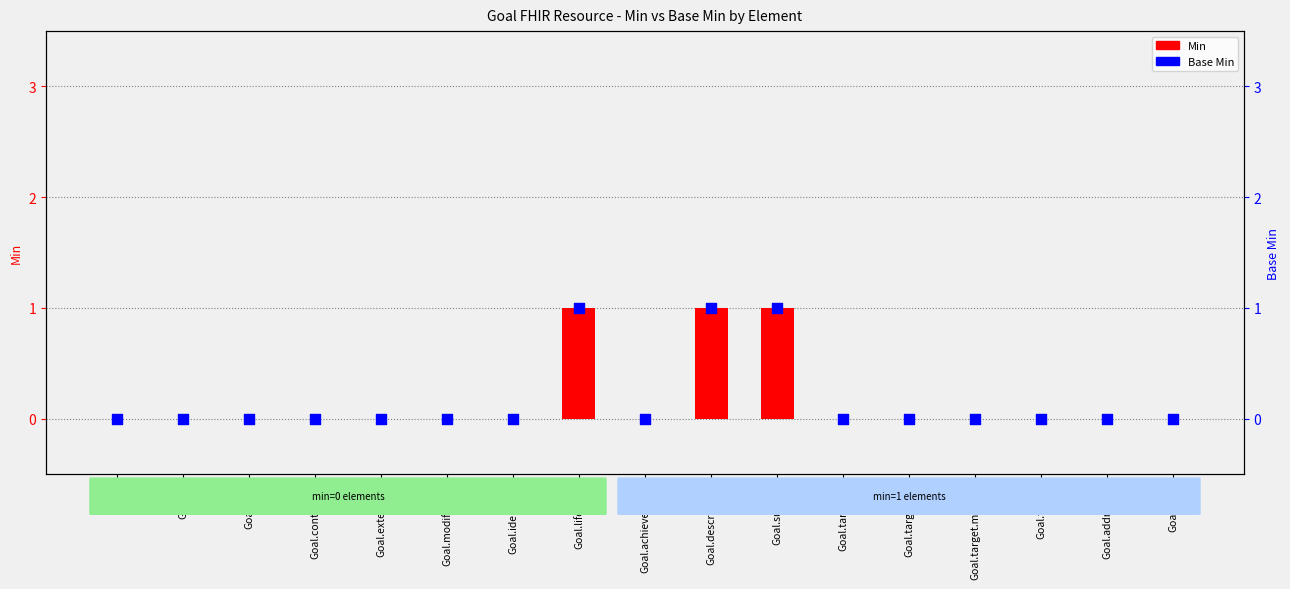

At how many categories does at least one series exceed 0?

3